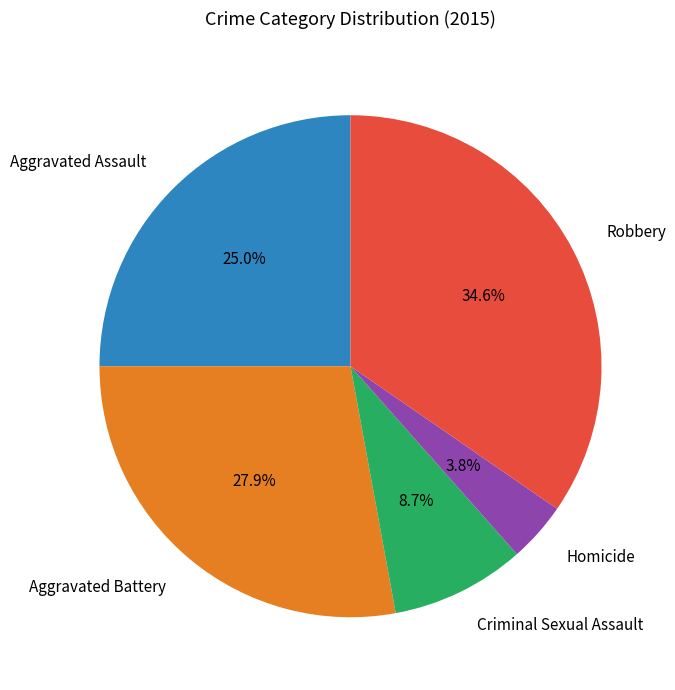

Is there any slice that represents more than half of the pie?

No